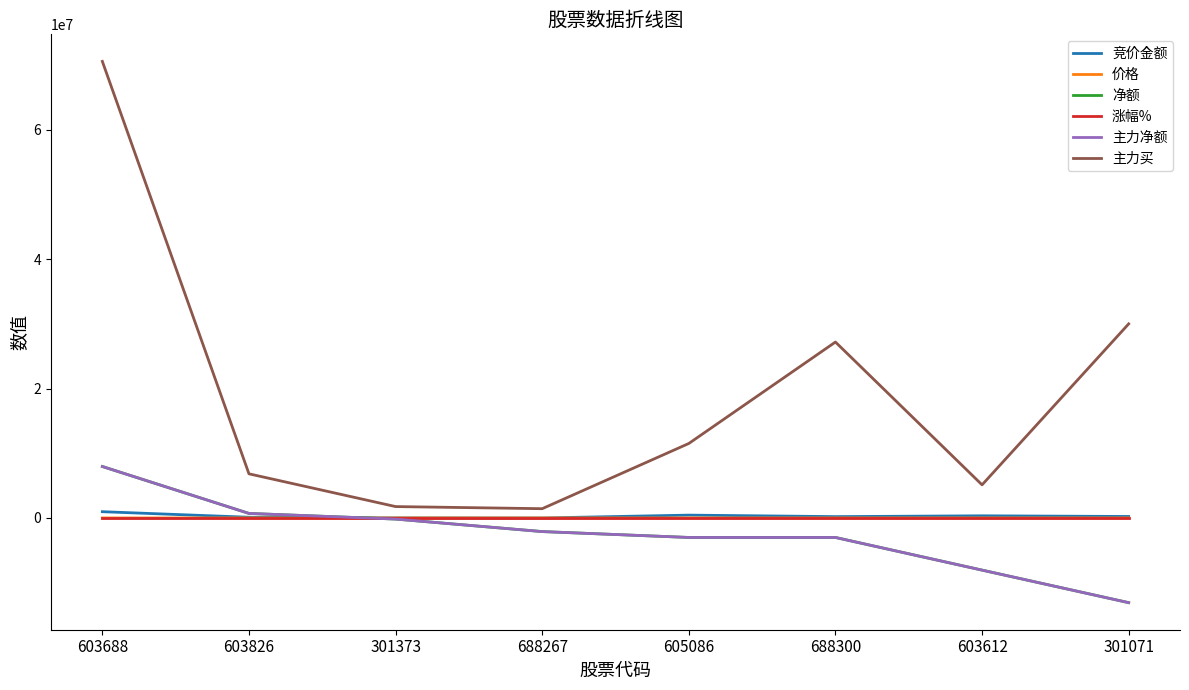

What is the sum of the 主力净额 values at 688267 and 605086?

-5112425.0